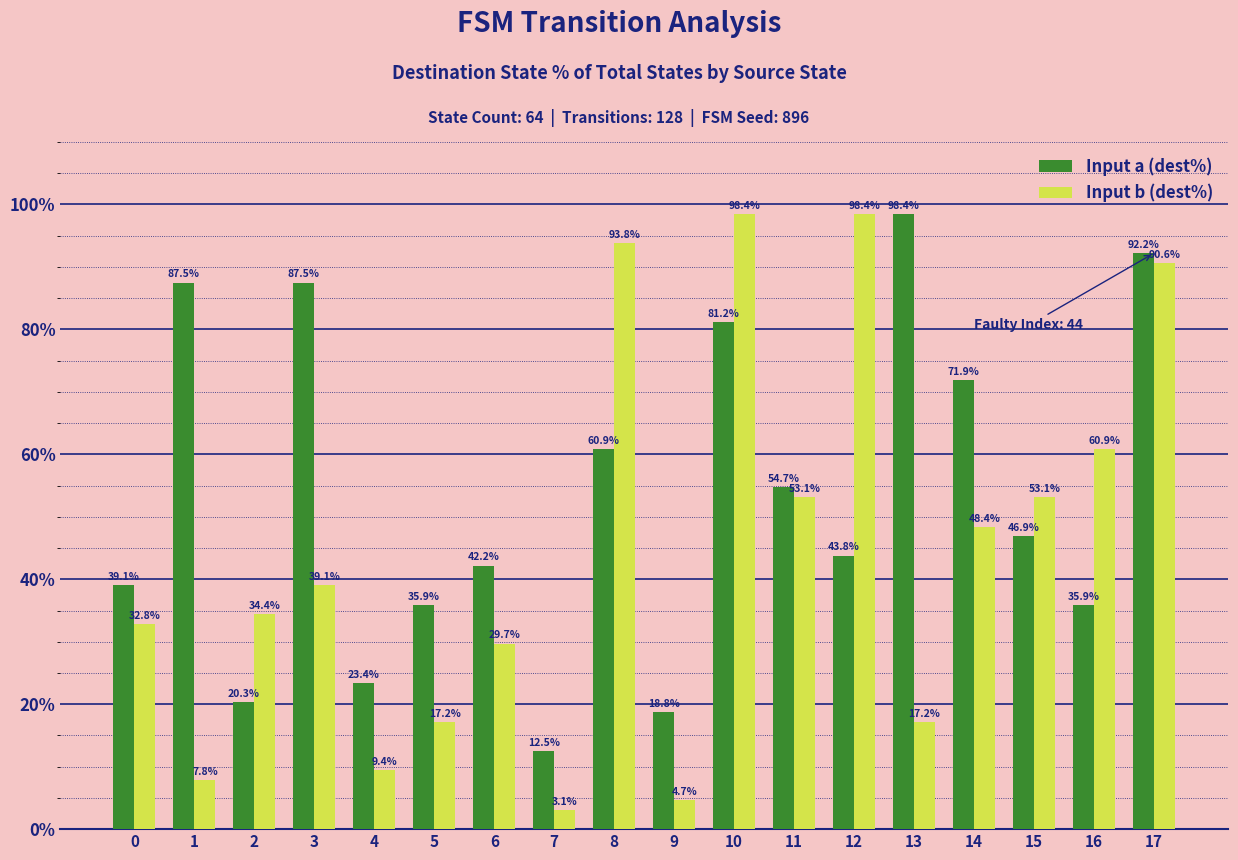

What are all the series names shown in the legend?

Input a (dest%), Input b (dest%)